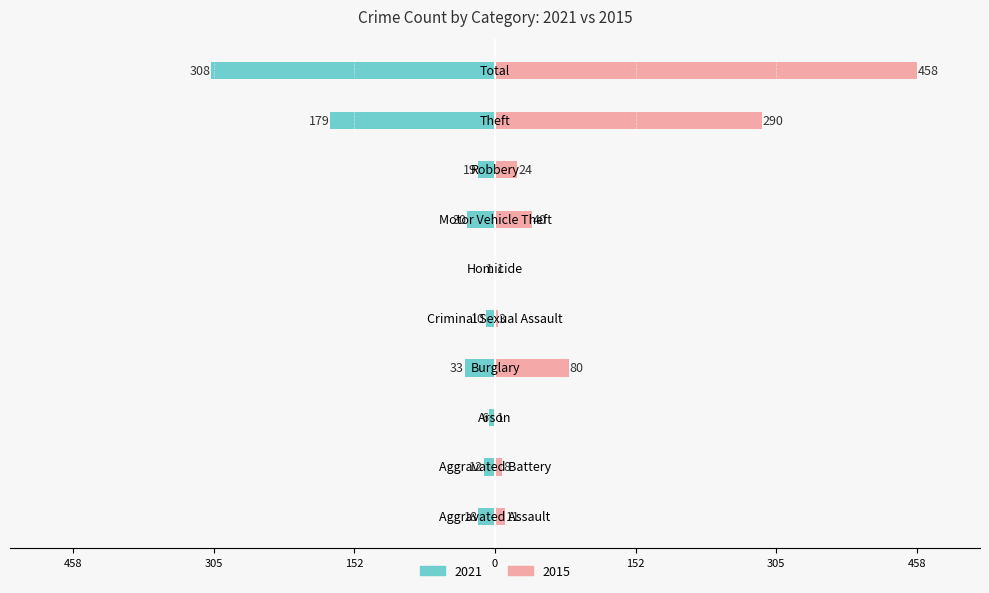

At how many categories does at least one series exceed -152?

10